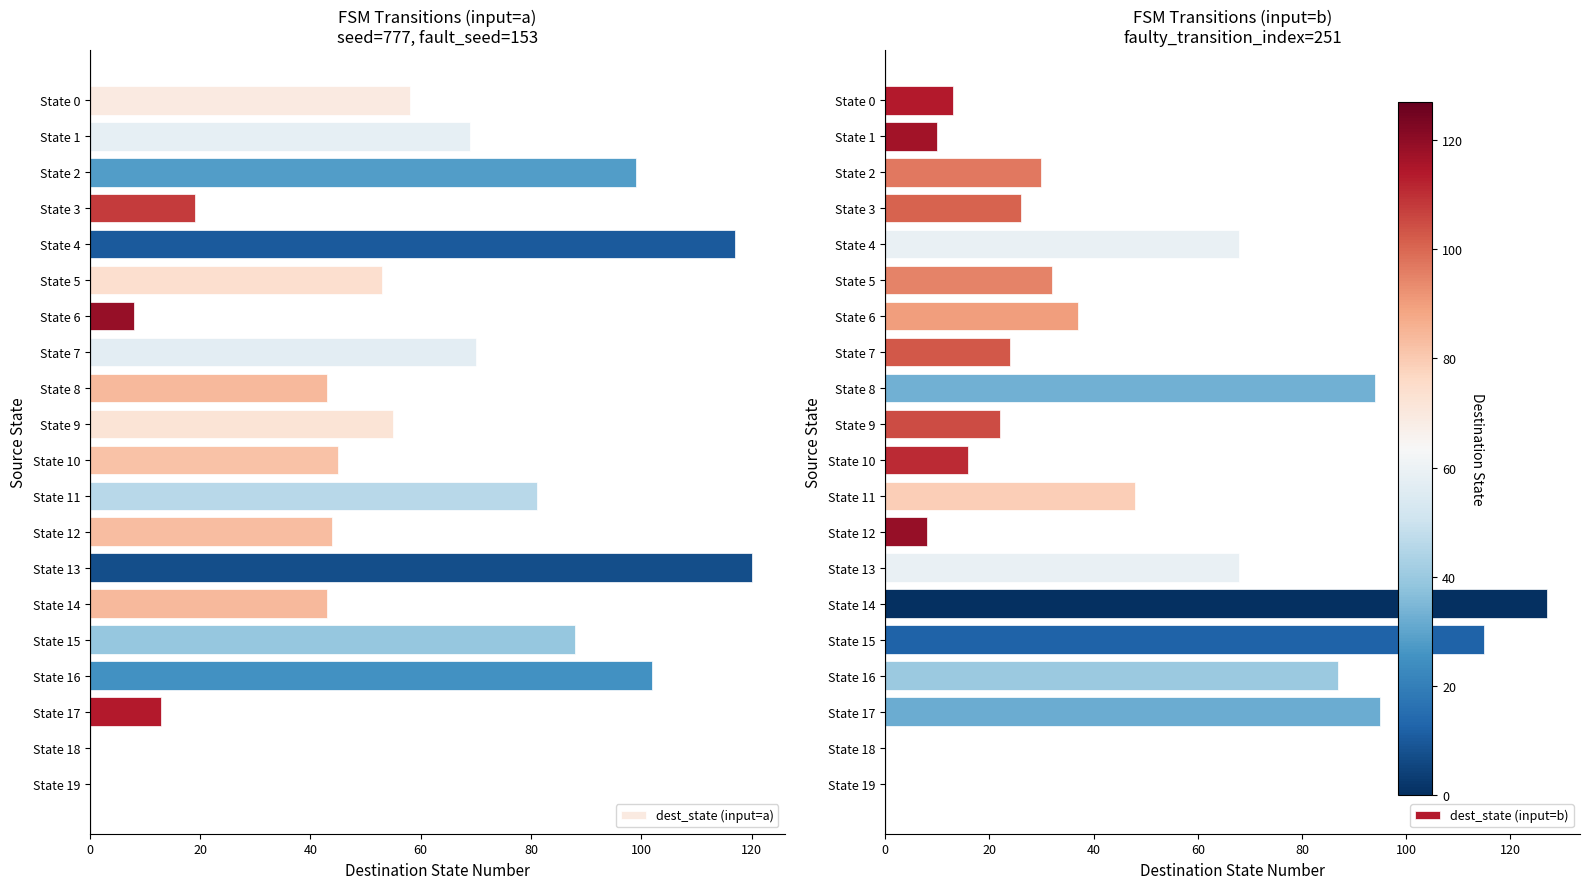

What is the sum of all dest_state (input=b) values?

920